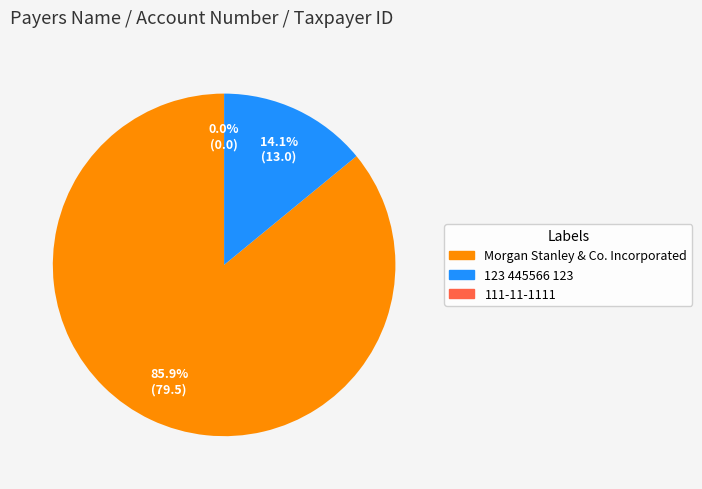

What percentage do Morgan Stanley & Co. Incorporated and 111-11-1111 together represent?

85.9%